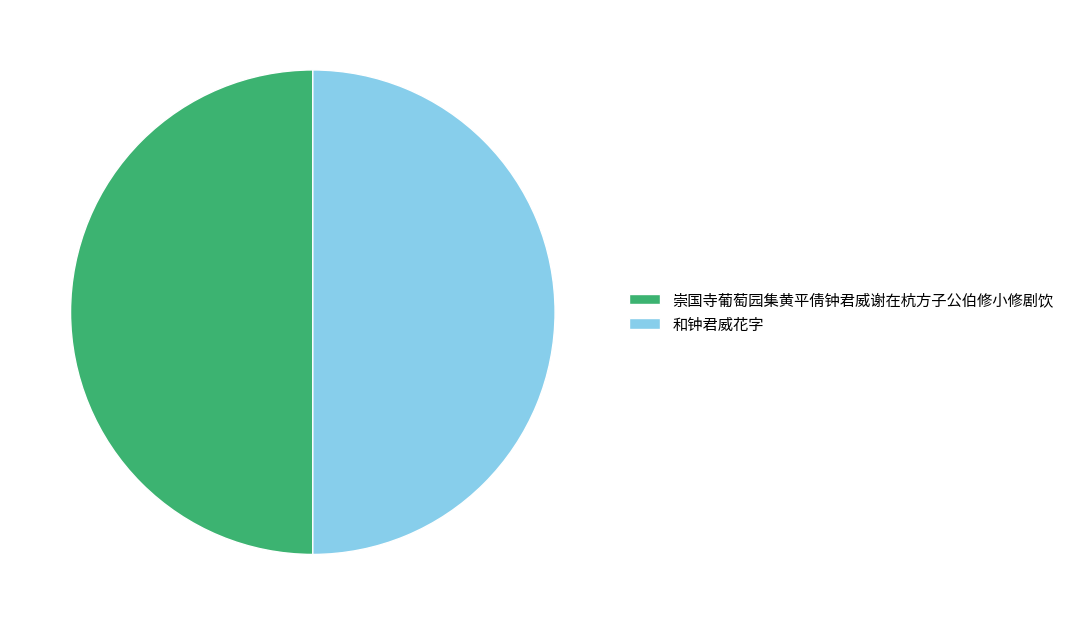

Is the sum of 和钟君威花字 and 崇国寺葡萄园集黄平倩钟君威谢在杭方子公伯修小修剧饮 greater than half?

Yes